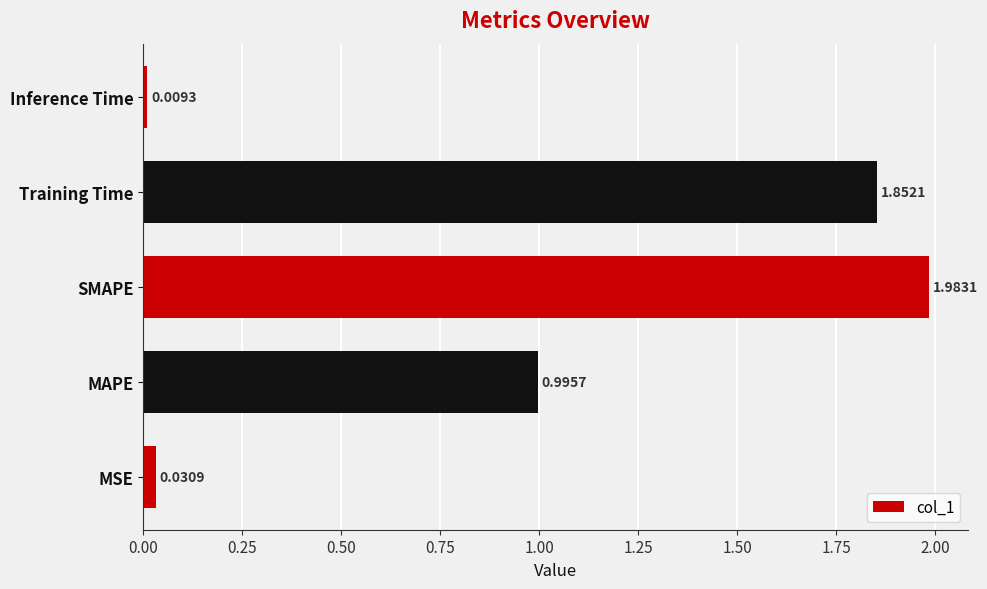

What is the difference between the second highest and minimum values?

1.8